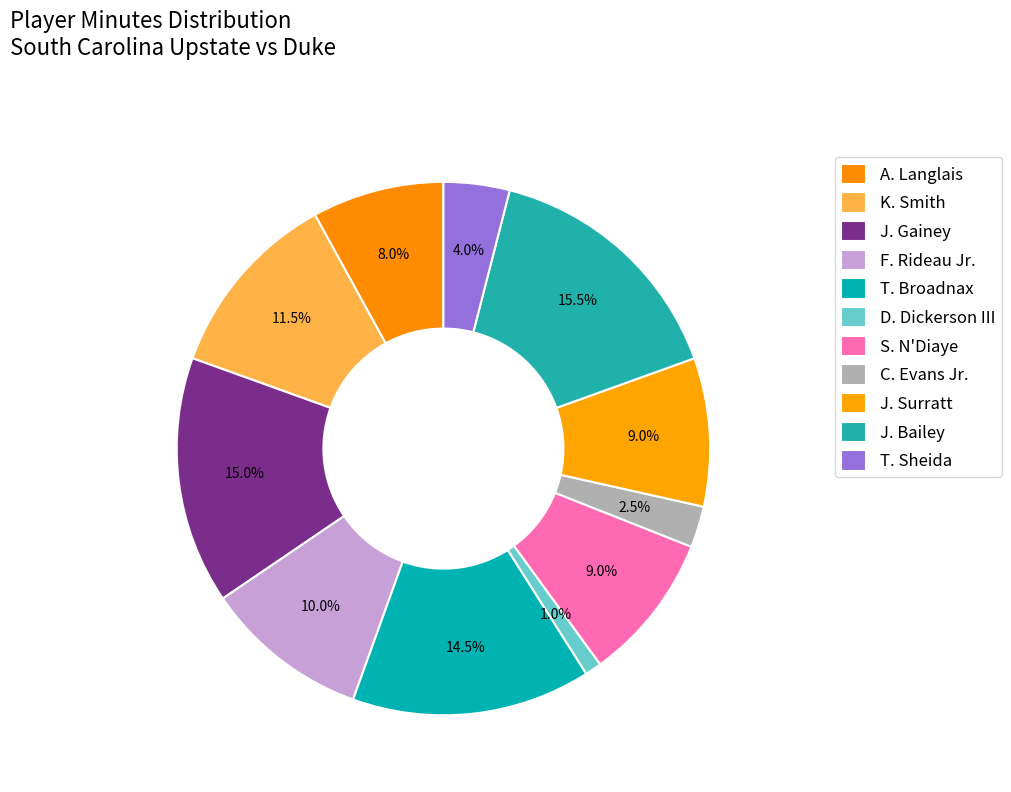

What is the largest slice in the pie chart?

J. Bailey